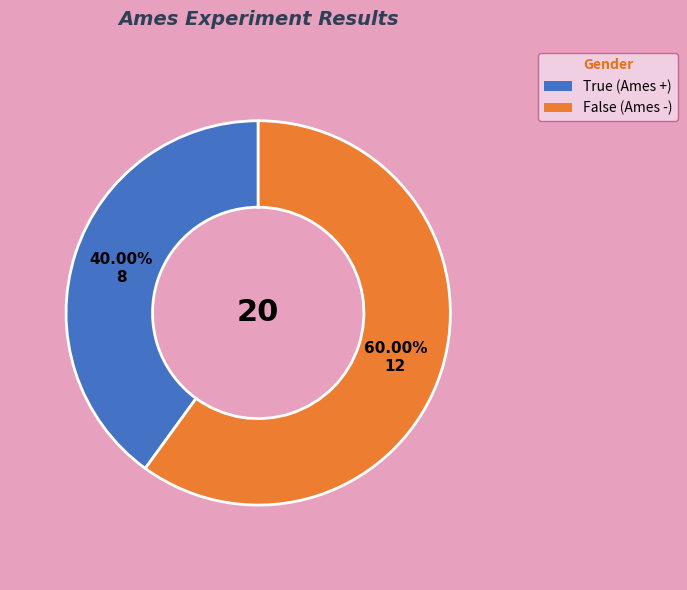

Which slice represents more than half of the pie?

Ames False